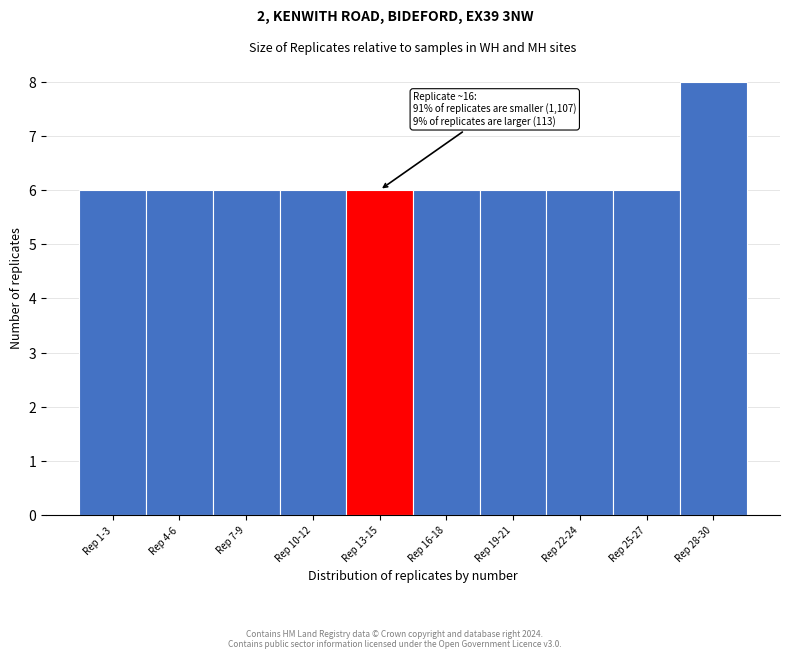

Reading right to left, list all the values displayed in this chart.

Rep 28-30=8	Rep 25-27=6	Rep 22-24=6	Rep 19-21=6	Rep 16-18=6	Rep 13-15=6	Rep 10-12=6	Rep 7-9=6	Rep 4-6=6	Rep 1-3=6